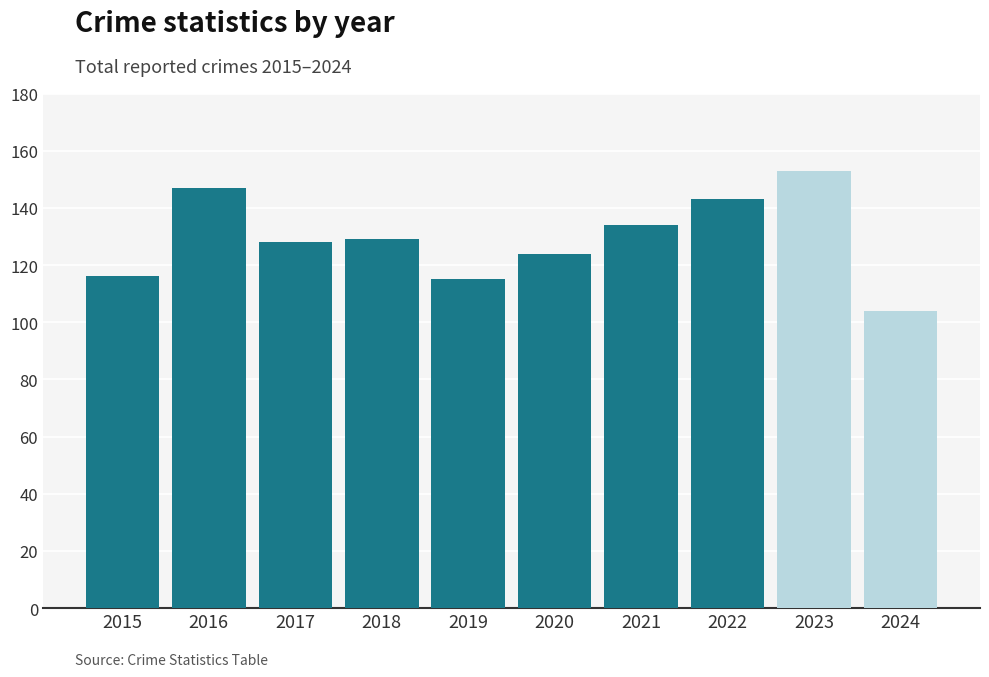

How many series are shown in this chart?

1